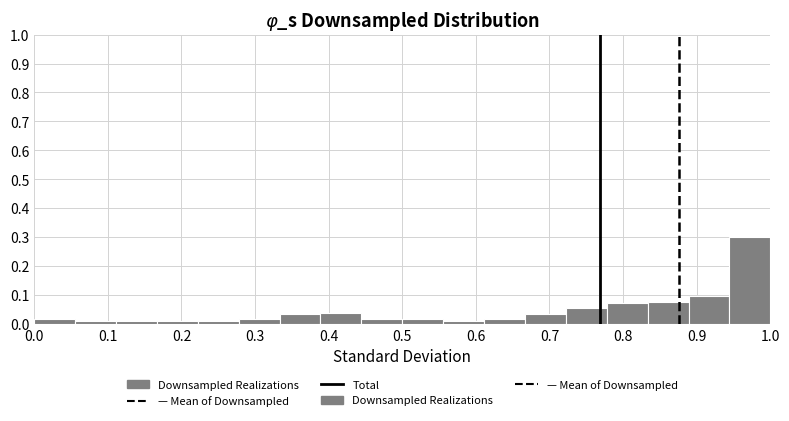

Reading left to right, transcribe this chart: for each bar, give the range it covers on the x-axis and its height. Neither the bar edges nor the heights are printed on the chart, so give them approximately, as read against the axes.

0.00 to 0.06: 0.02
0.06 to 0.11: 0.01
0.11 to 0.17: 0.01
0.17 to 0.22: 0.01
0.22 to 0.28: 0.01
0.28 to 0.33: 0.02
0.33 to 0.39: 0.03
0.39 to 0.44: 0.04
0.44 to 0.50: 0.02
0.50 to 0.56: 0.02
0.56 to 0.61: 0.01
0.61 to 0.67: 0.02
0.67 to 0.72: 0.03
0.72 to 0.78: 0.05
0.78 to 0.83: 0.07
0.83 to 0.89: 0.08
0.89 to 0.94: 0.10
0.94 to 1.00: 0.30